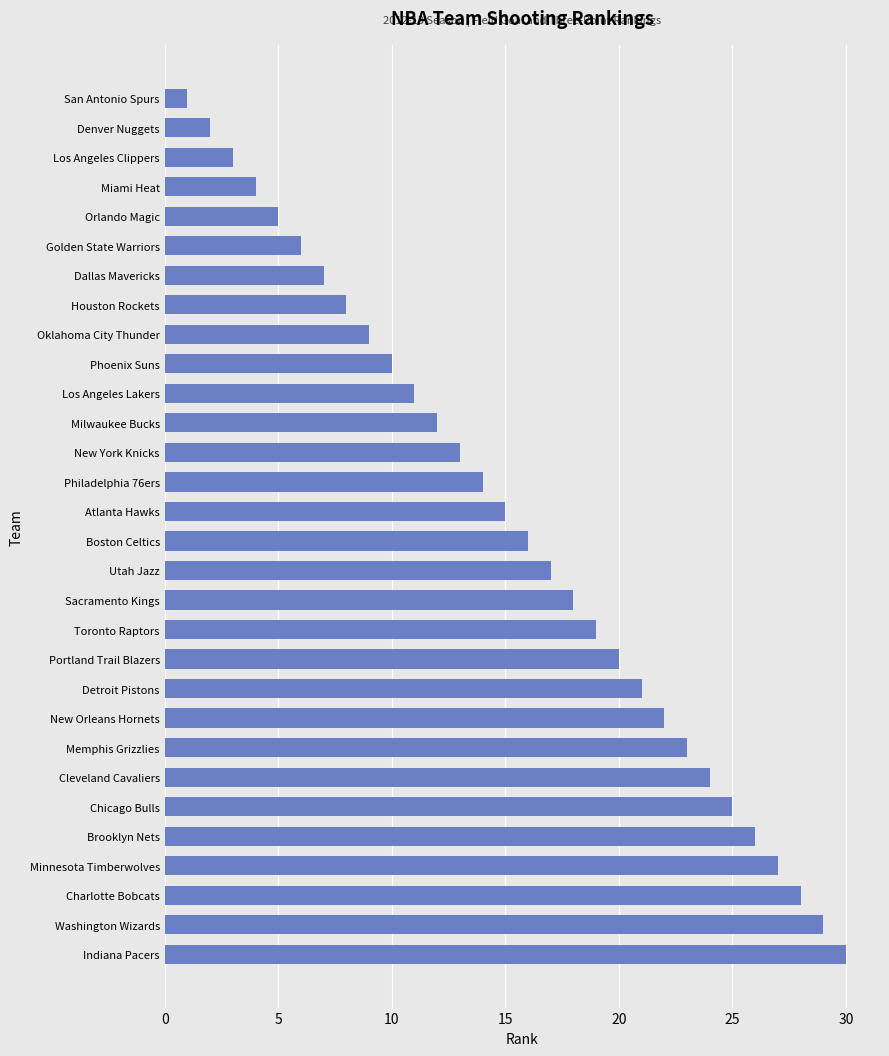

What is the average value?

16